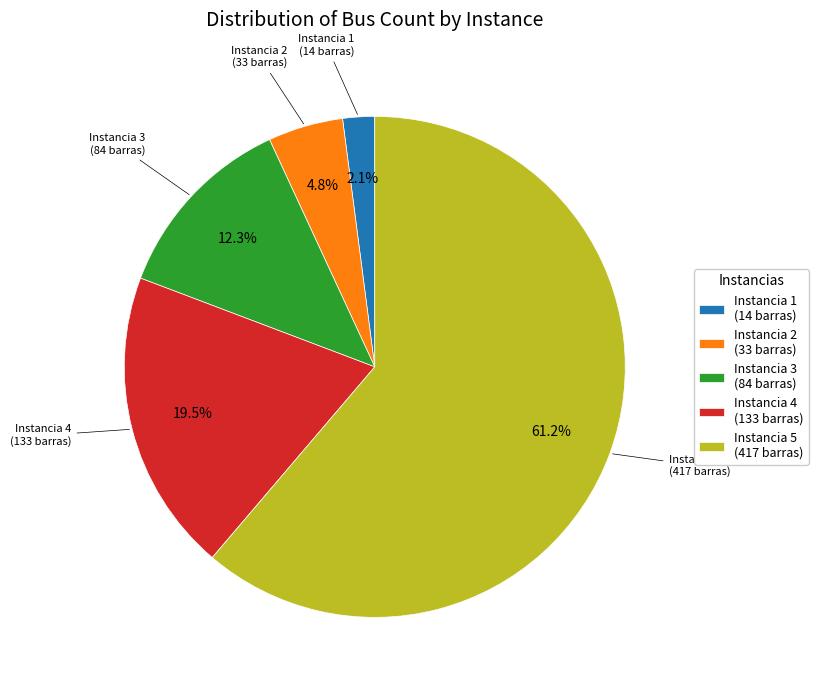

Is there any slice that represents more than half of the pie?

Yes